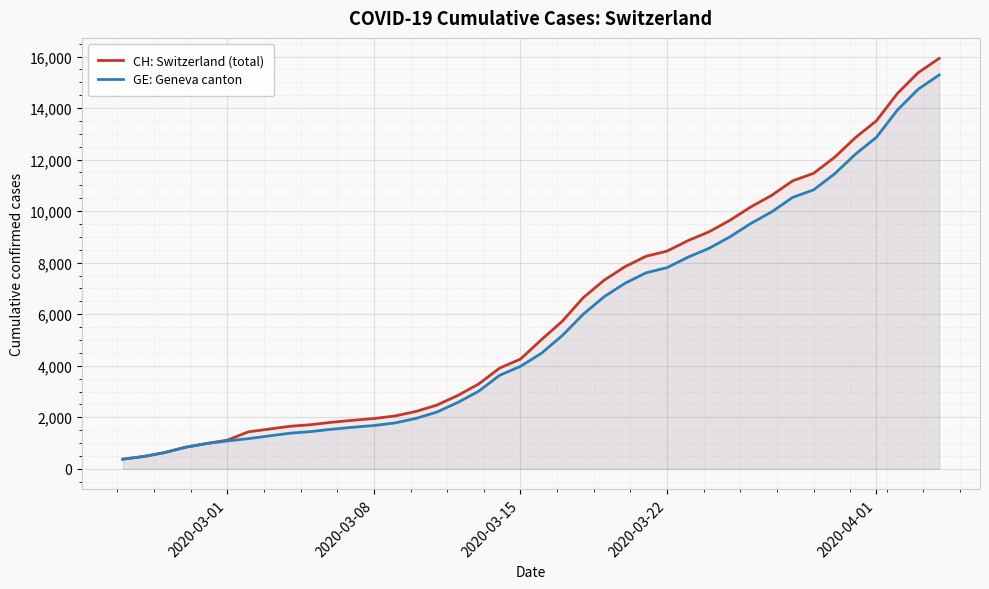

What is the lowest value of the GE: Geneva canton series?

375